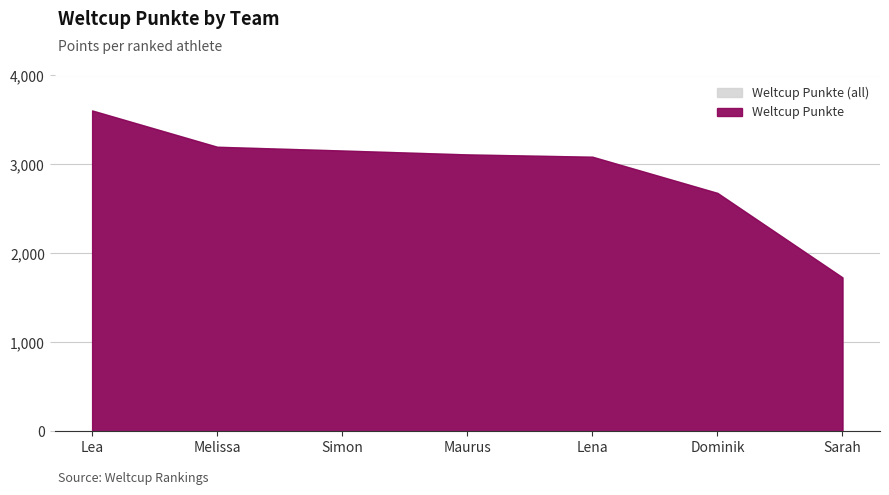

Between Lea and Simon, which is larger?

Lea